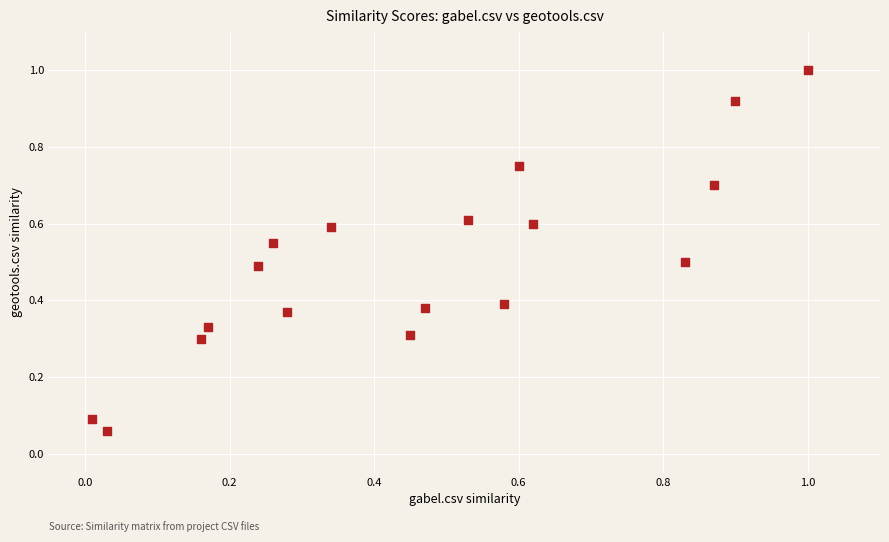

What is the range of X values (max minus min)?

1.0